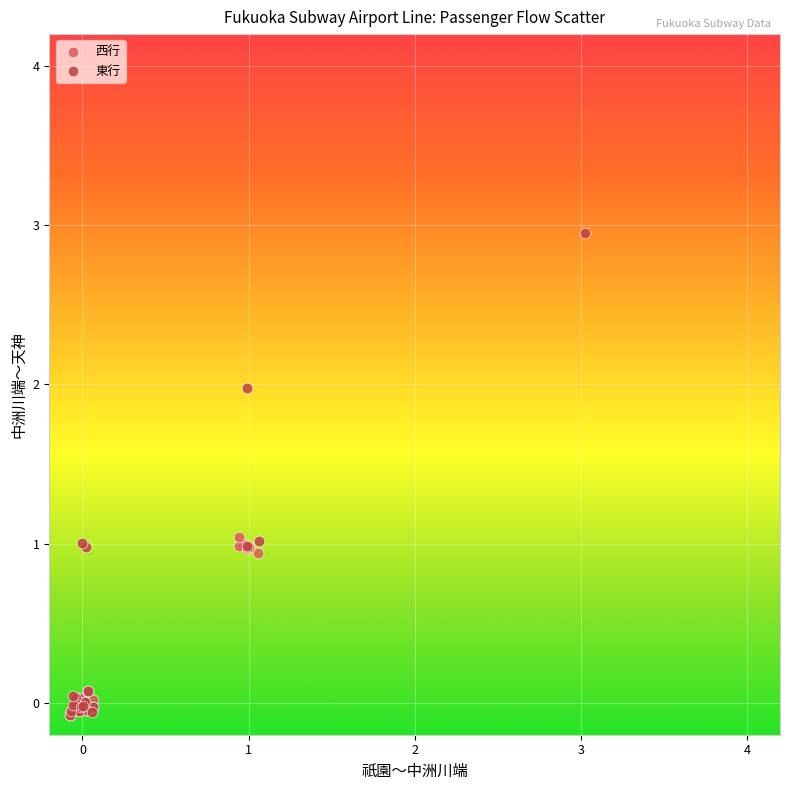

Which series reaches the maximum Y coordinate?

東行